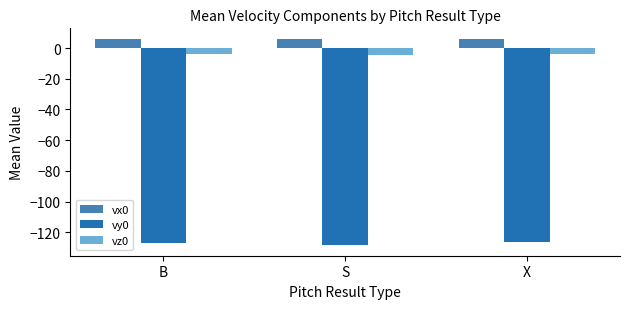

Rank the series at X from highest to lowest value.

vx0, vz0, vy0